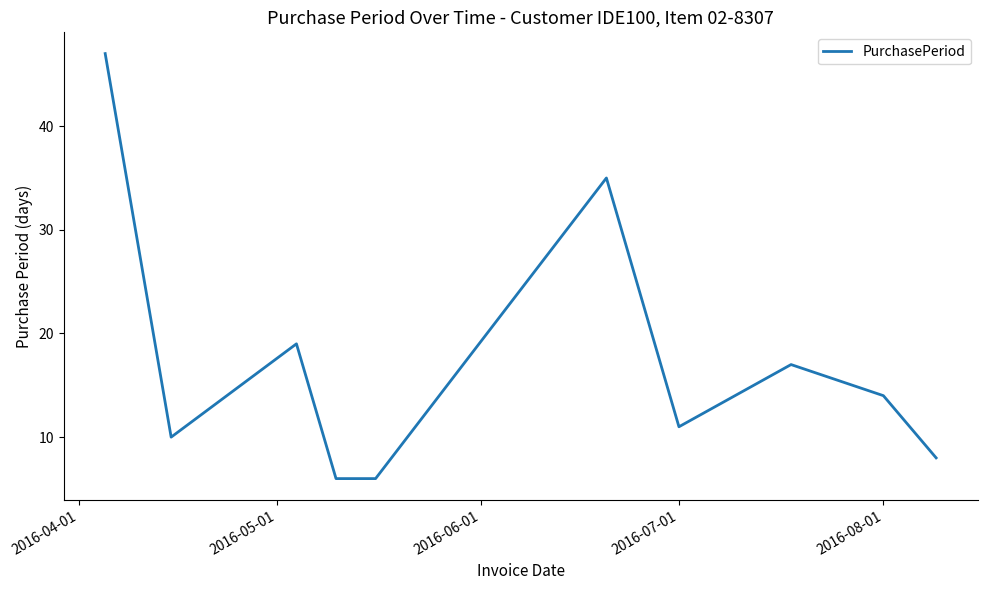

What is the minimum value shown in the chart?

6